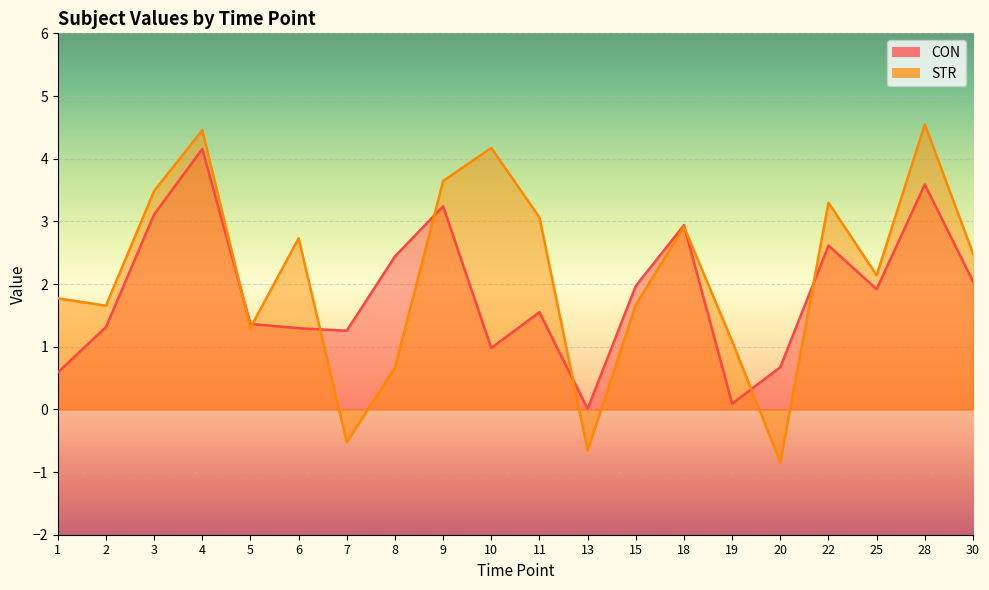

At which category does the chart reach its peak across all series?

28